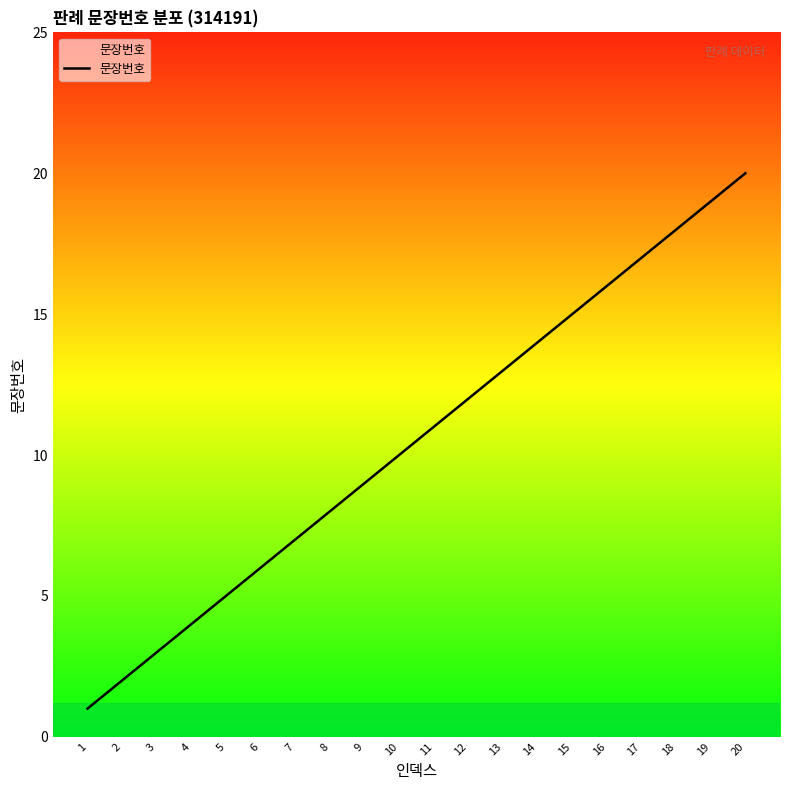

List the labels in order of value, largest first.

20, 19, 18, 17, 16, 15, 14, 13, 12, 11, 10, 9, 8, 7, 6, 5, 4, 3, 2, 1